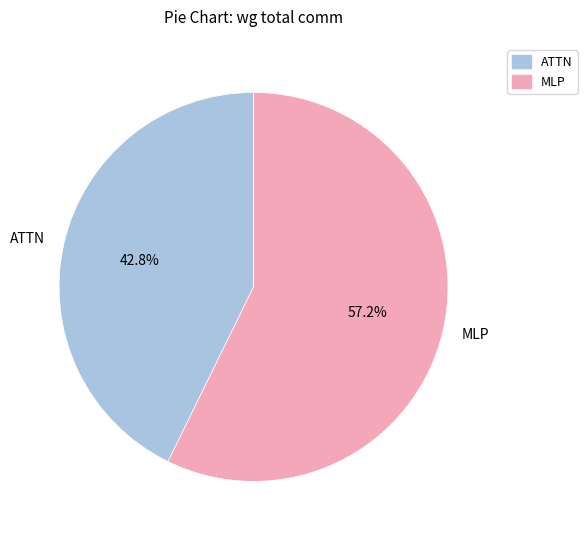

Rank the categories by value from highest to lowest.

MLP, ATTN